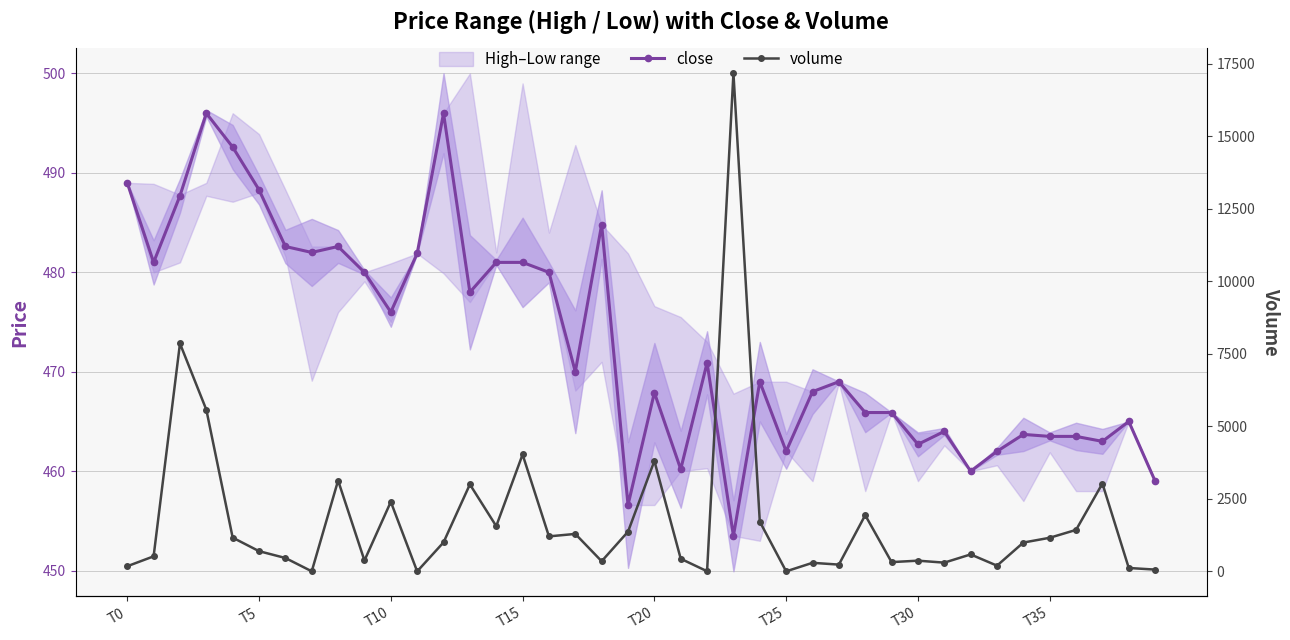

True or false: close and volume cross at least once.

True